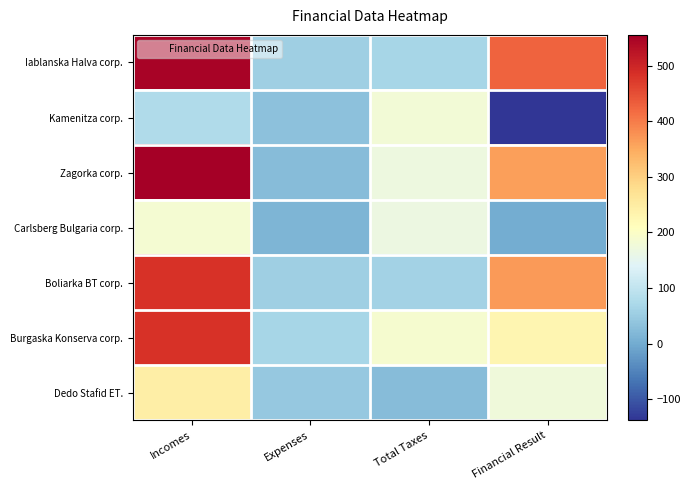

What is the total value across all series at Expenses?

296.0